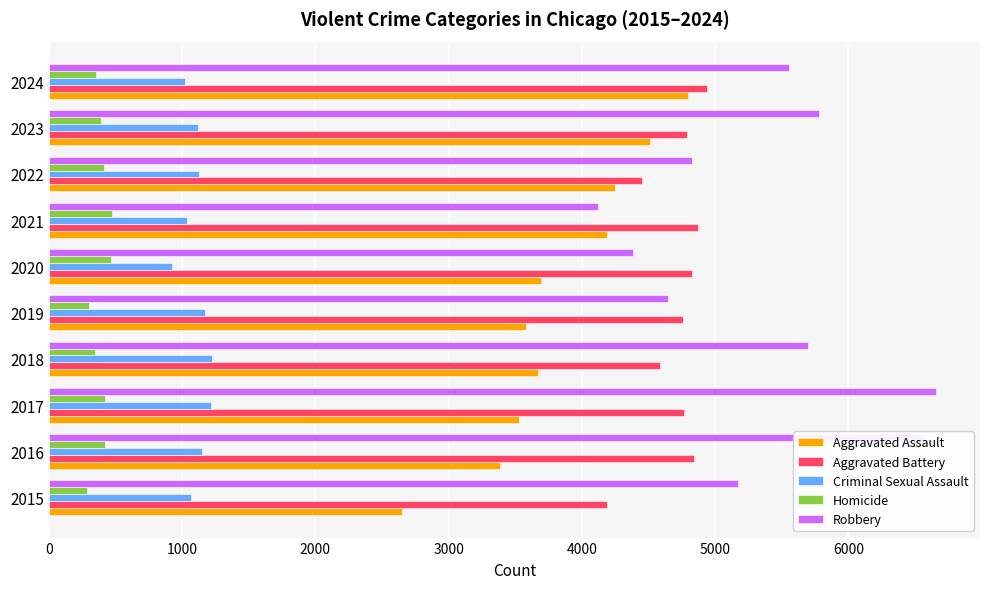

At how many categories does at least one series exceed 2662?

10